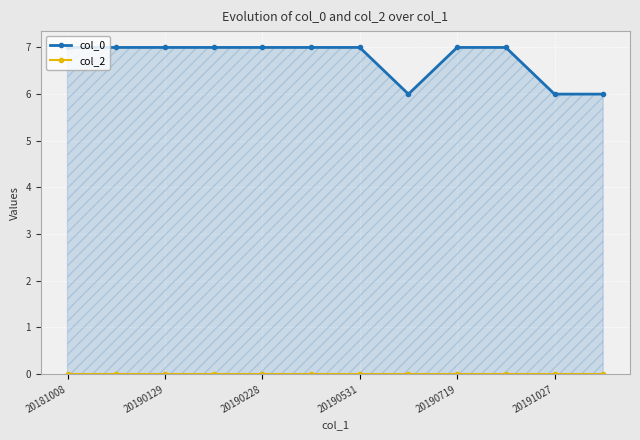

Reading left to right, extract all data points from this chart.

col_0: 7	7	7	7	7	7	7	6	7	7	6	6
col_2: 0	0	0	0	0	0	0	0	0	0	0	0